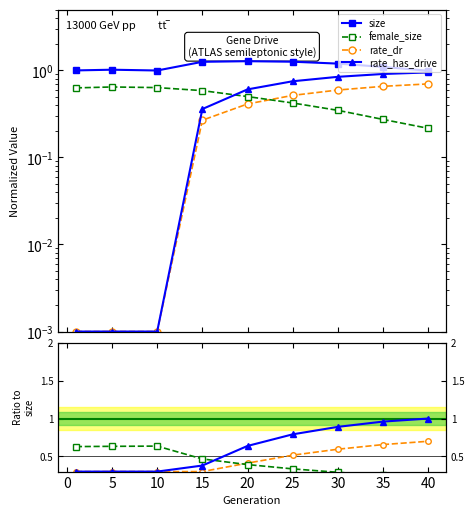

The female_size series shows 0.6 at 10. True or false?

True